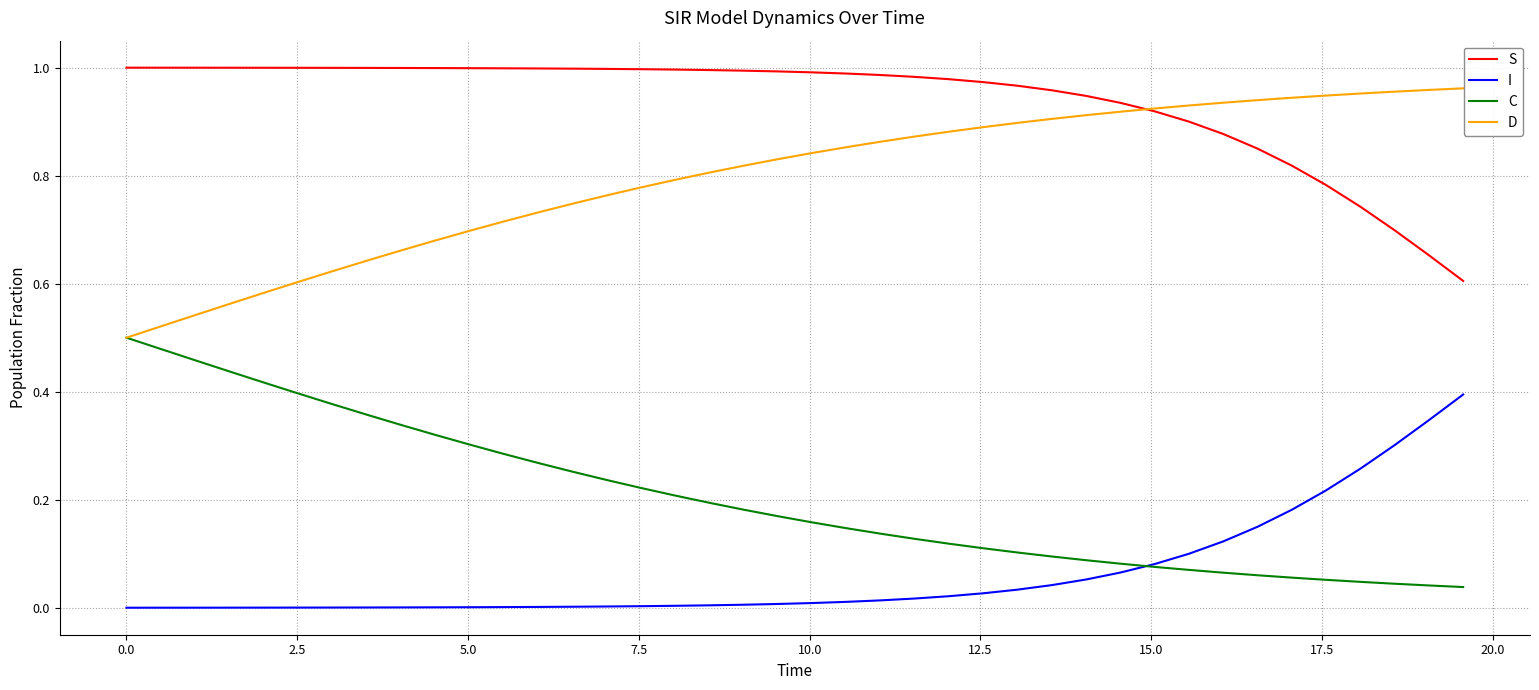

Count the number of categories in the chart.

40